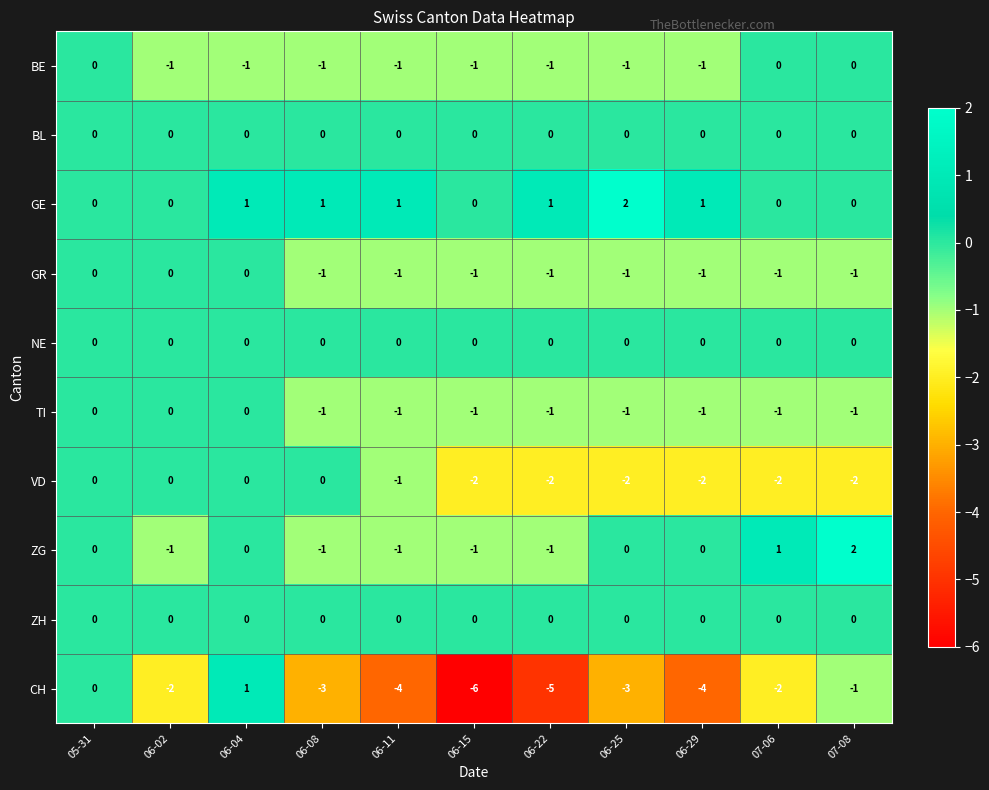

What is the sum of all GR values?

-8